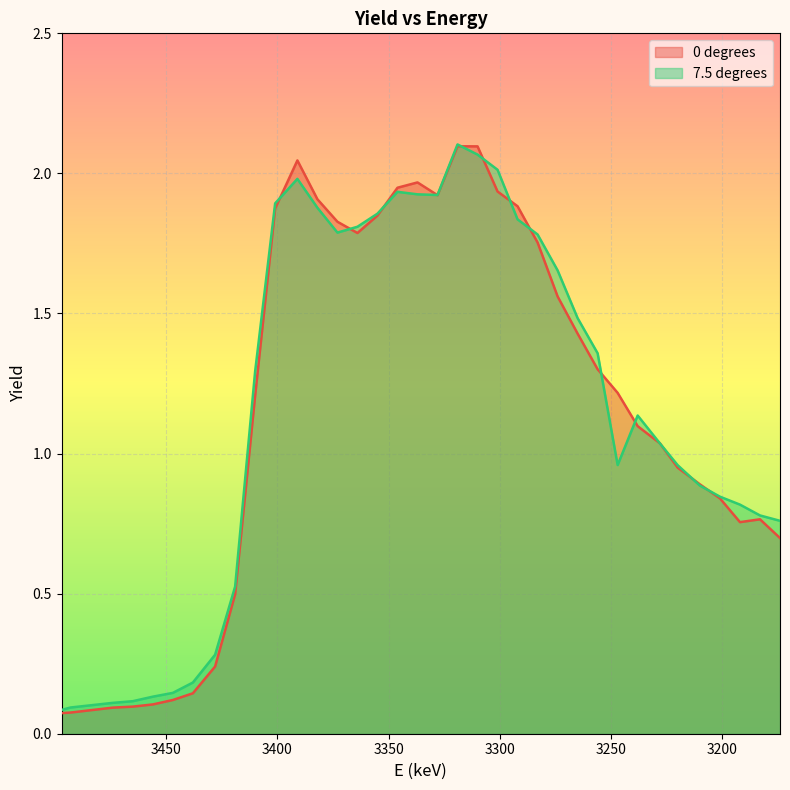

What is the difference between the second highest and second lowest values in the 0 degrees series?

2.0